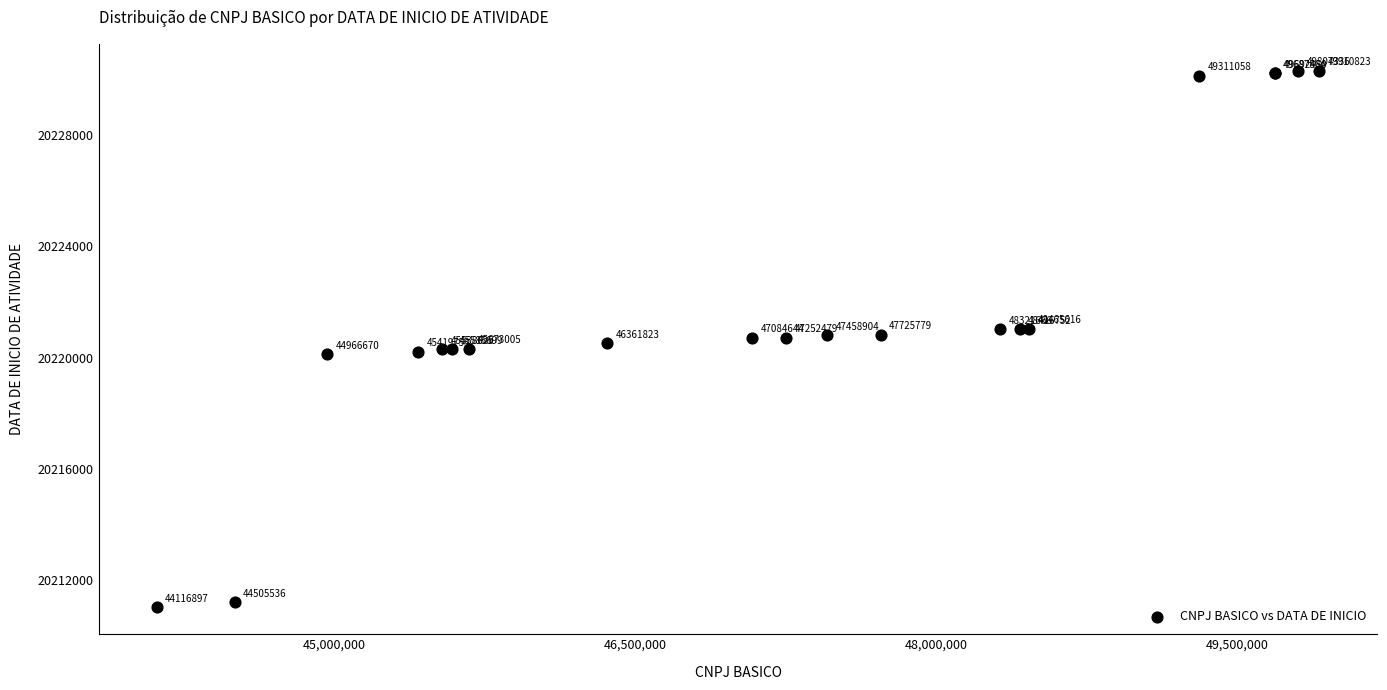

What Y value in the scatter plot is closest to 20220671?

20220708